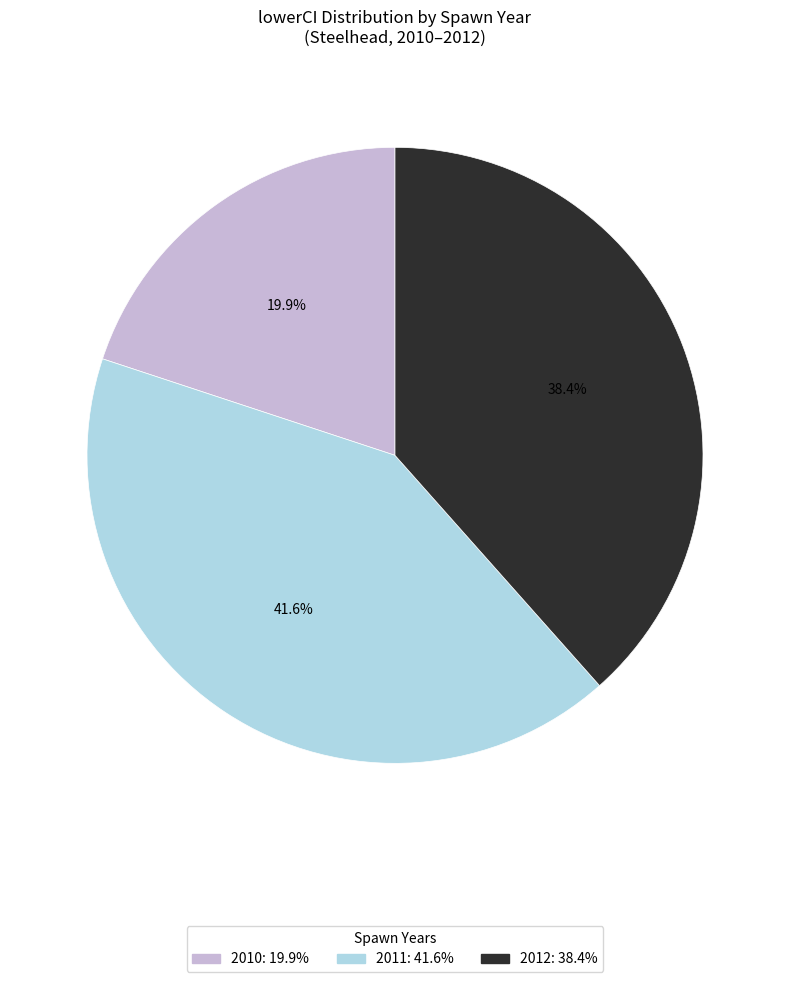

Is there any slice that represents more than half of the pie?

No